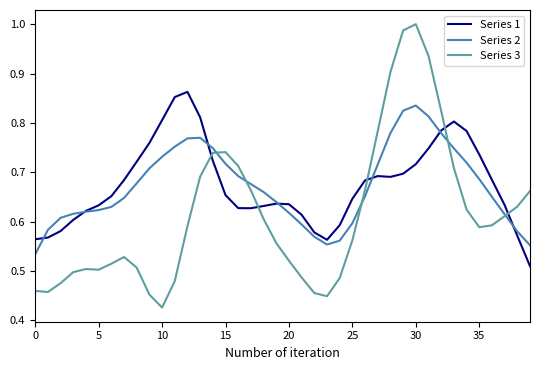

Which series has the widest spread of values?

Series 3